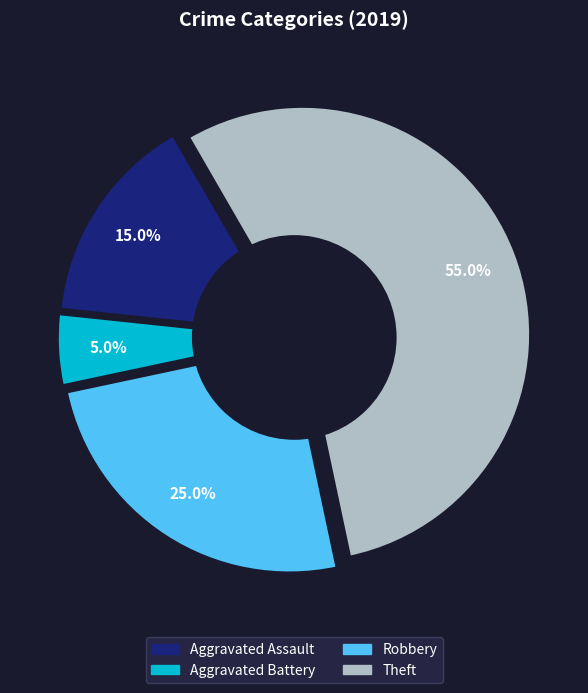

Between Aggravated Battery and Robbery, which is larger?

Robbery